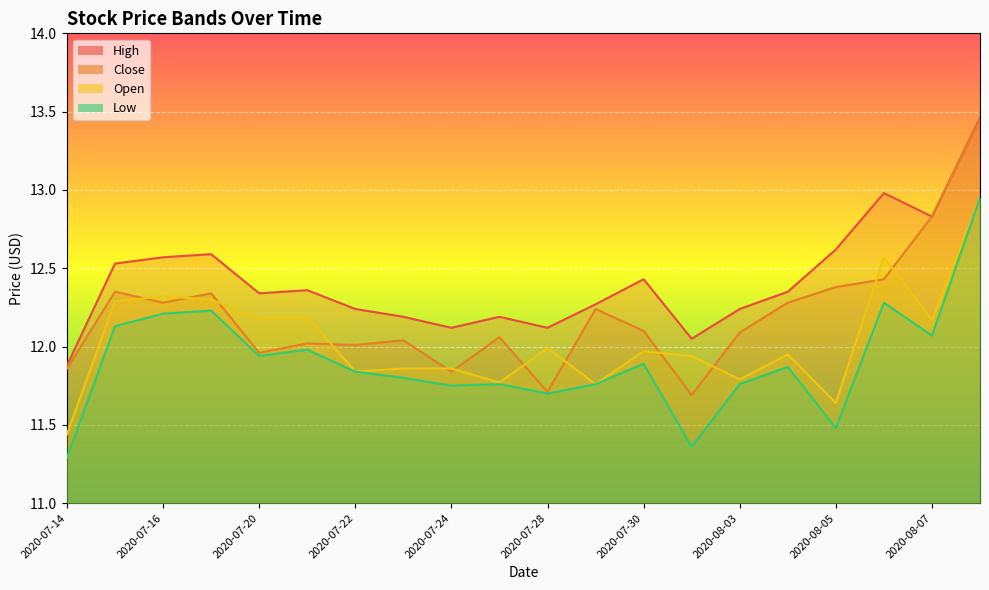

Does the chart display data point markers on the line(s)?

No